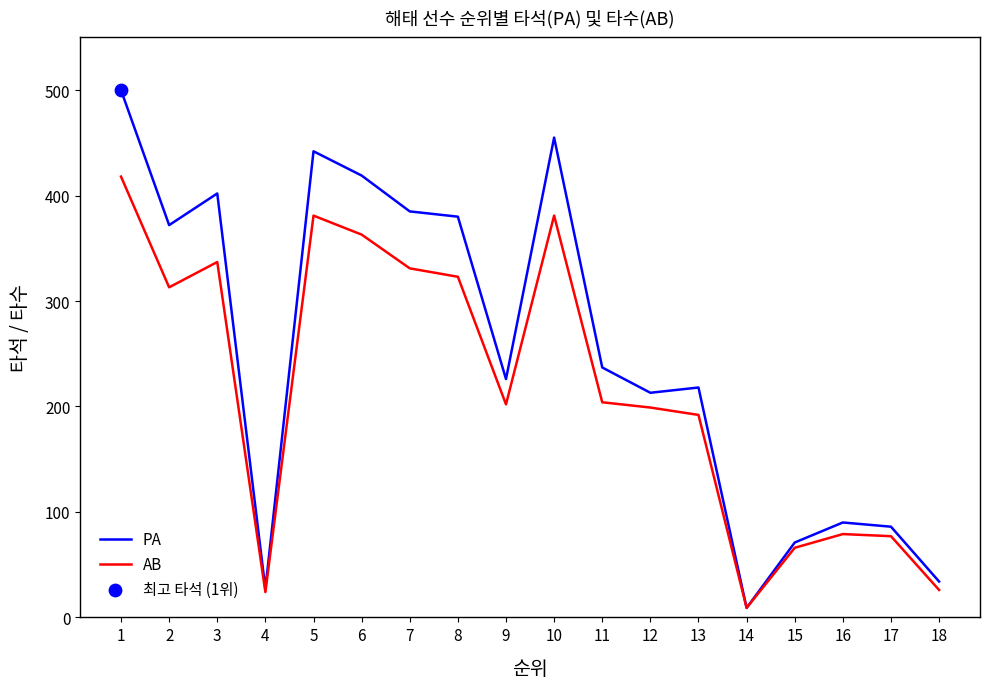

Which series has the largest range (max minus min)?

PA